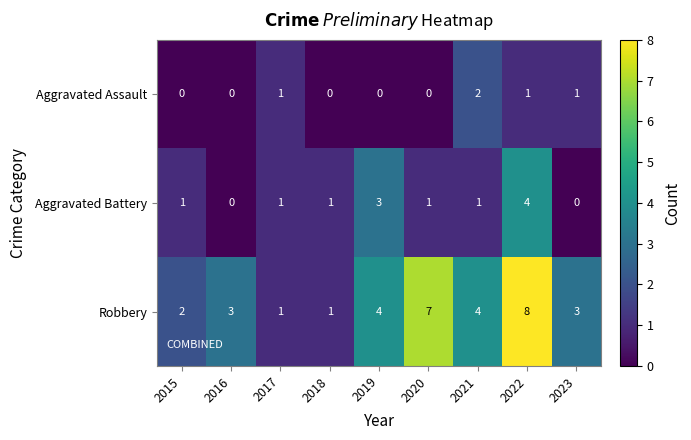

Rank the series by their maximum value, from highest to lowest.

Robbery, Aggravated Battery, Aggravated Assault